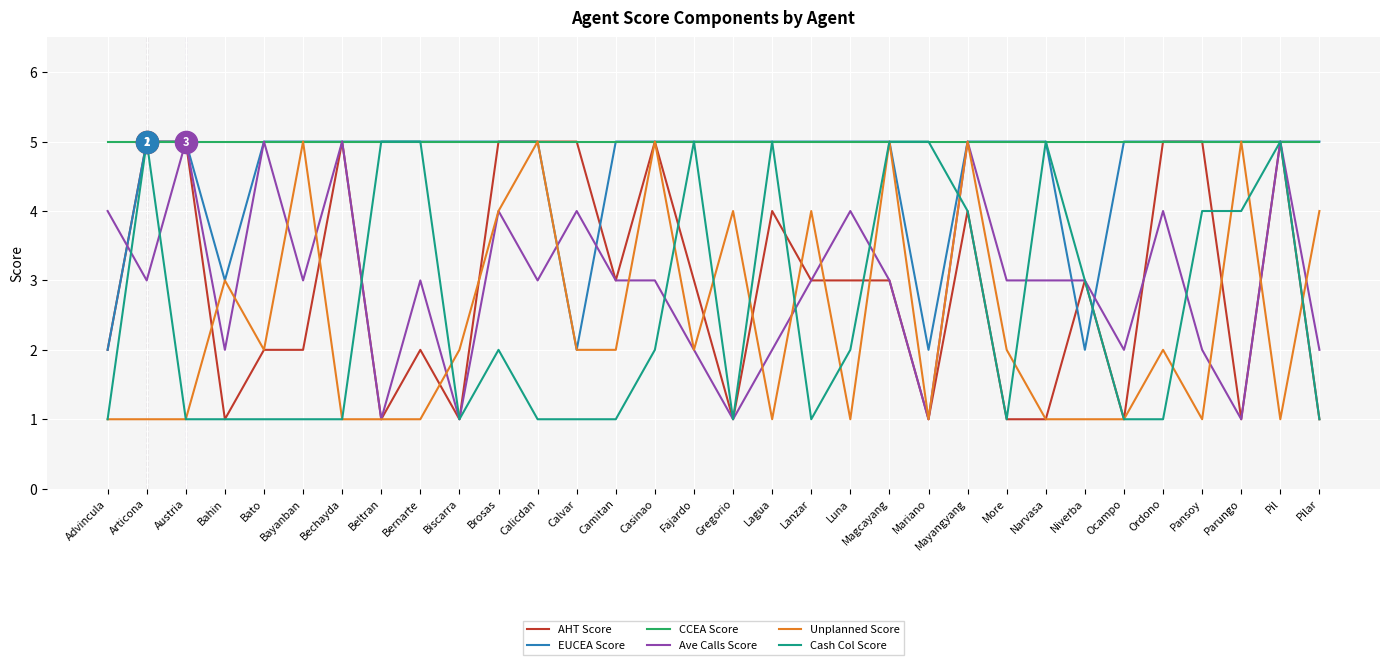

Is it true that Ave Calls Score equals 3 at Ocampo?

False